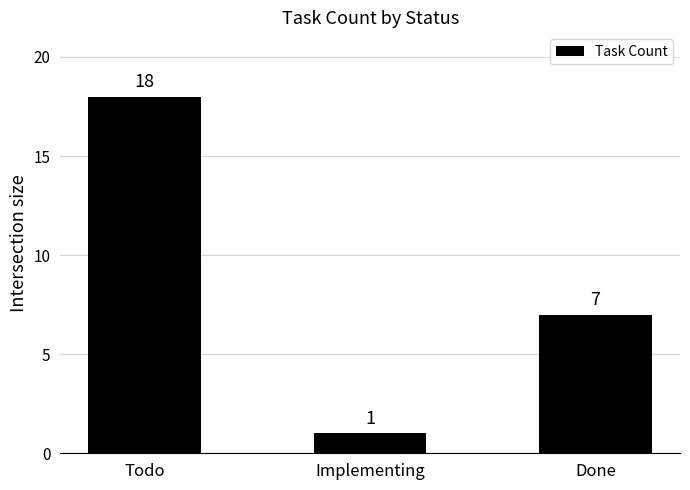

List the labels in order of value, largest first.

Todo, Done, Implementing